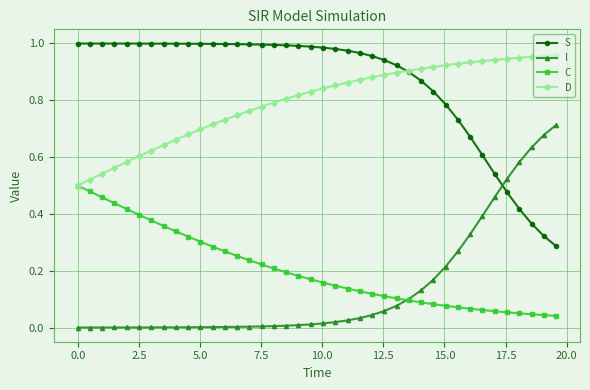

True or false: C and S intersect in this chart.

False